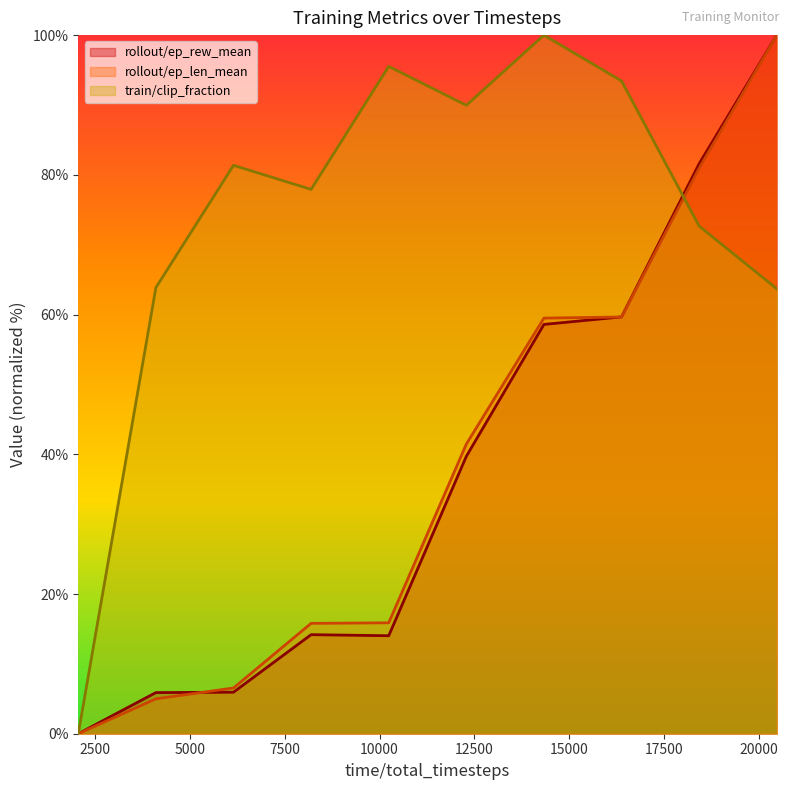

Does the chart display data point markers on the line(s)?

No